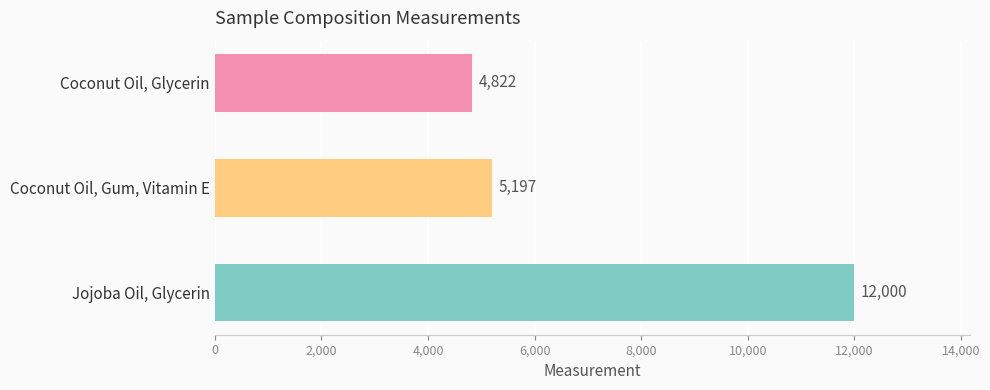

List the labels in order of value, smallest first.

Coconut Oil, Glycerin, Coconut Oil, Gum, Vitamin E, Jojoba Oil, Glycerin